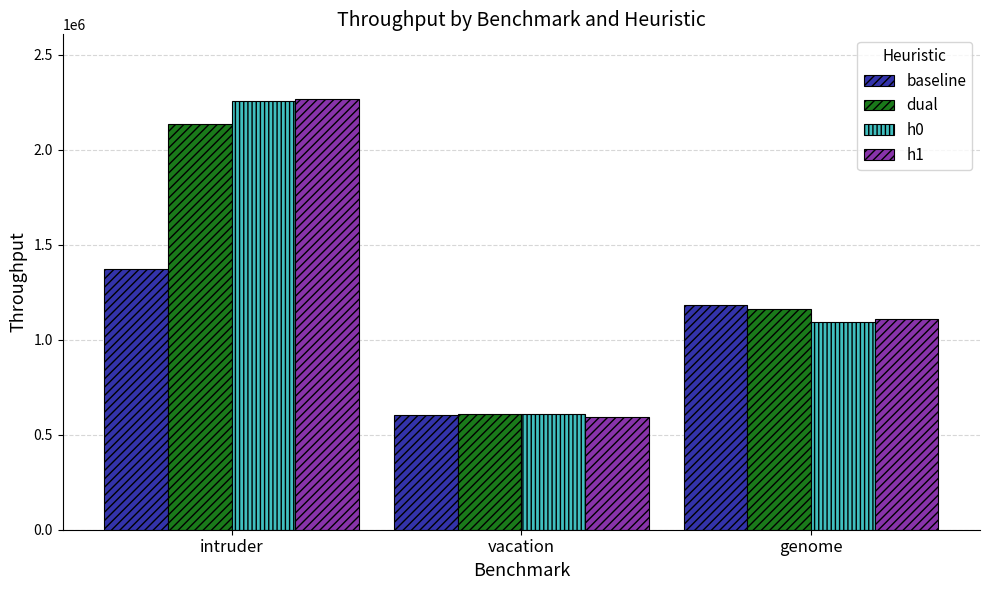

Reading left to right, list all the values displayed in this chart.

baseline: 1373356.9	605503.1	1184878.7
dual: 2135276.5	606512.4	1160666.4
h0: 2255431.2	608074.3	1091339.9
h1: 2266981.8	594846.7	1106514.7